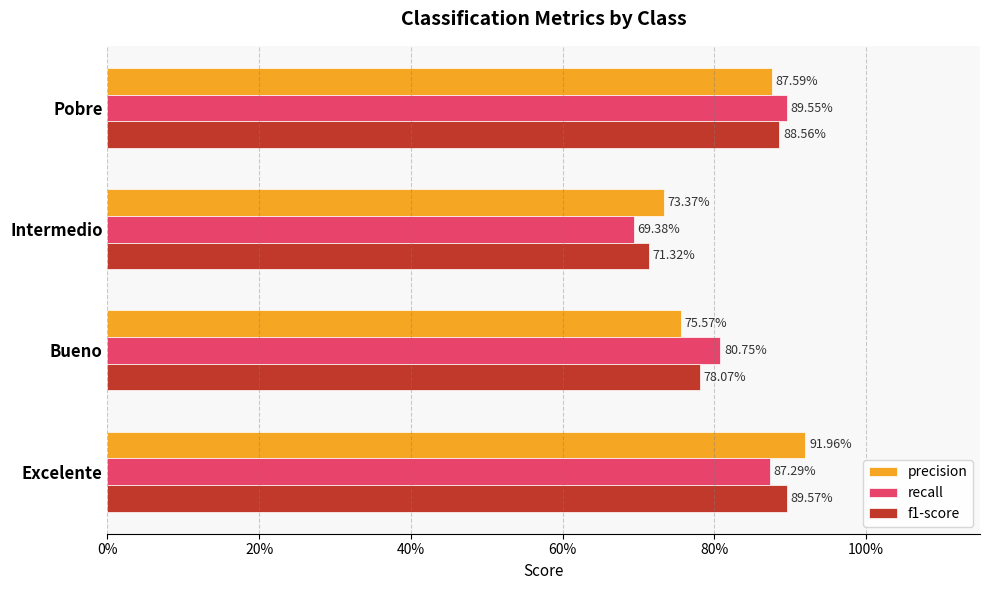

How many groups of bars are there?

4